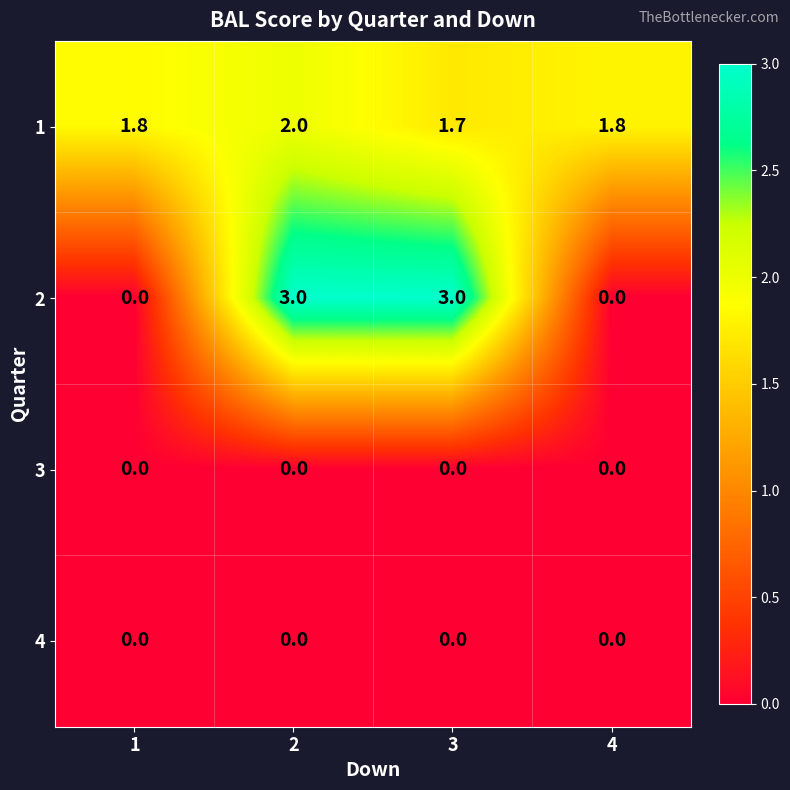

Is the value of 4 at 4 greater than the value of 1 at 4?

No